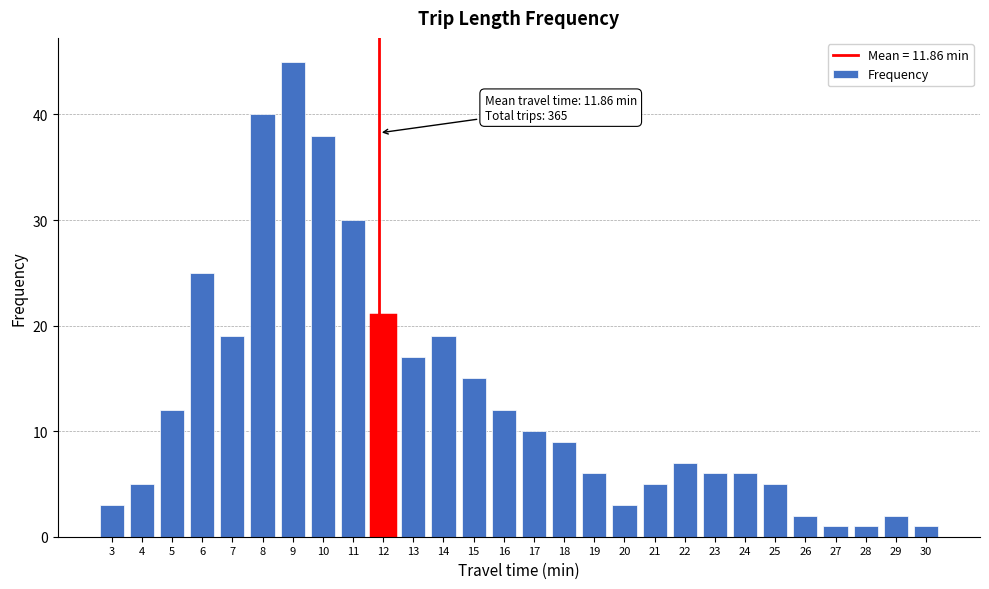

Reading left to right, transcribe all the data shown in this chart.

3=3	4=5	5=12	6=25	7=19	8=40	9=45	10=38	11=30	12=21	13=17	14=19	15=15	16=12	17=10	18=9	19=6	20=3	21=5	22=7	23=6	24=6	25=5	26=2	27=1	28=1	29=2	30=1